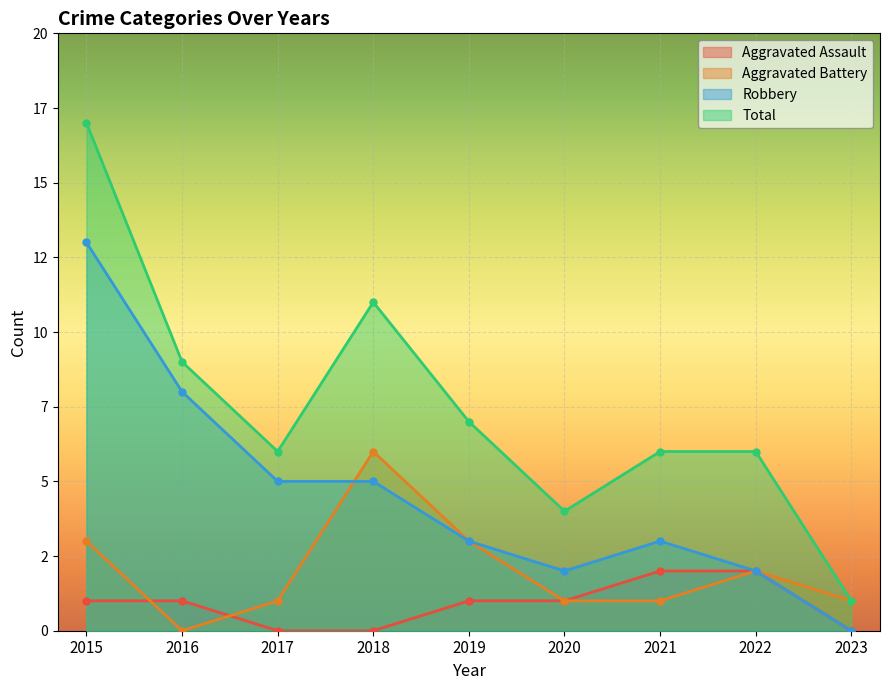

List the series in order of their overall mean, lowest first.

Aggravated Assault, Aggravated Battery, Robbery, Total